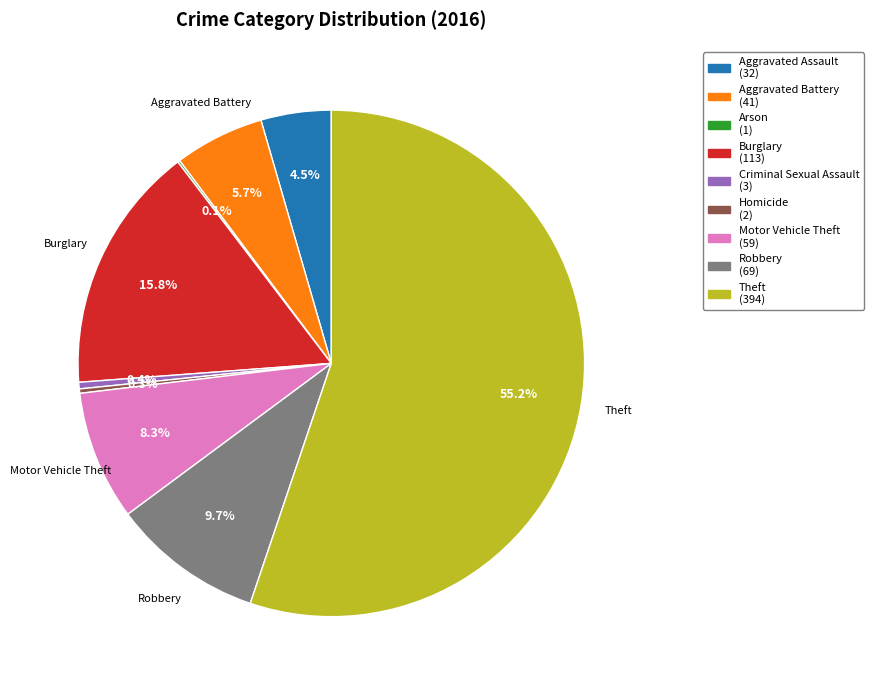

Which category accounts for the majority?

Theft